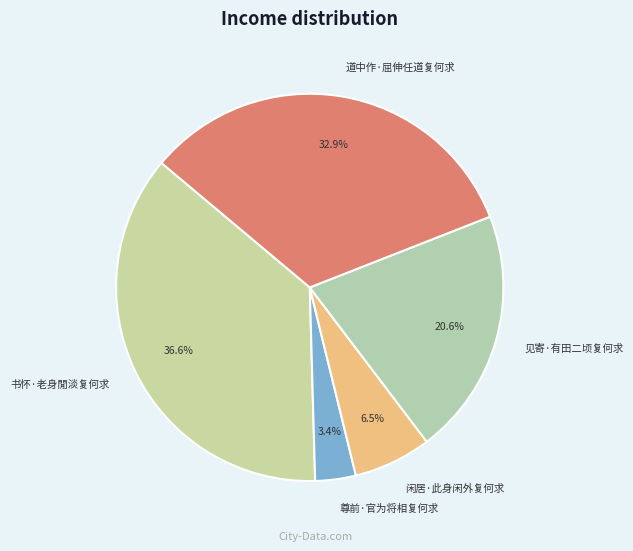

Rank the categories by value from lowest to highest.

尊前·官为将相复何求, 闲居·此身闲外复何求, 见寄·有田二顷复何求, 道中作·屈伸任道复何求, 书怀·老身閒淡复何求